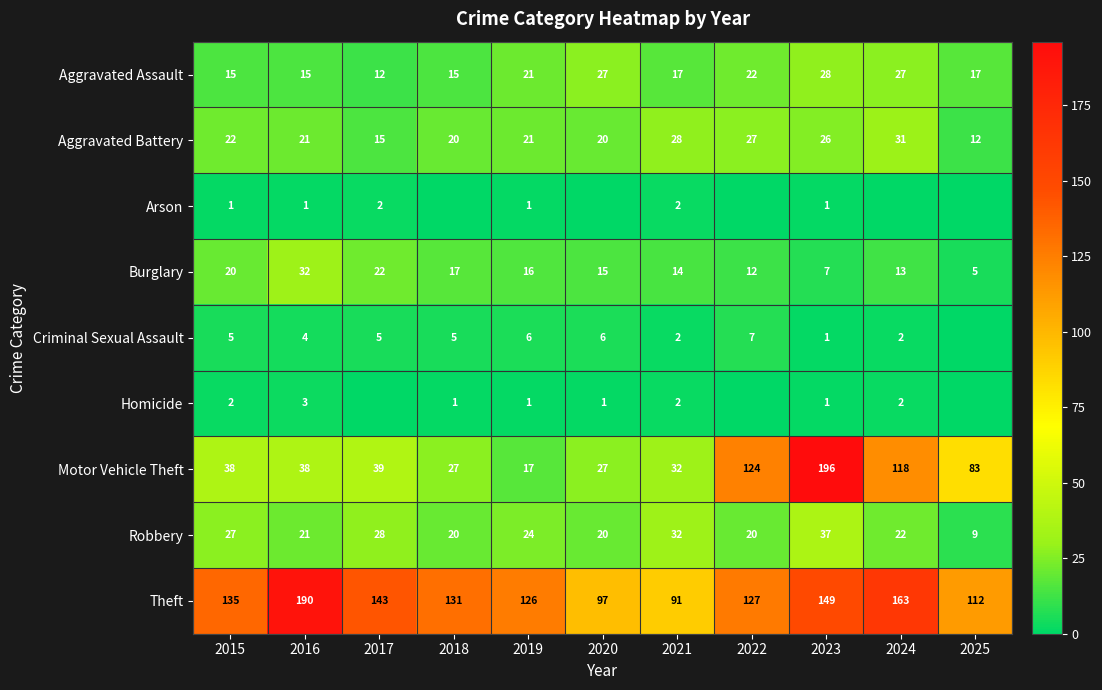

What is the difference between the second highest and second lowest values in the Robbery series?

12